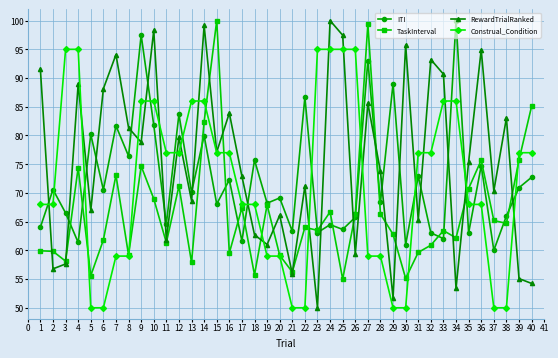

Which series changed the most between 2 and 40?

TaskInterval